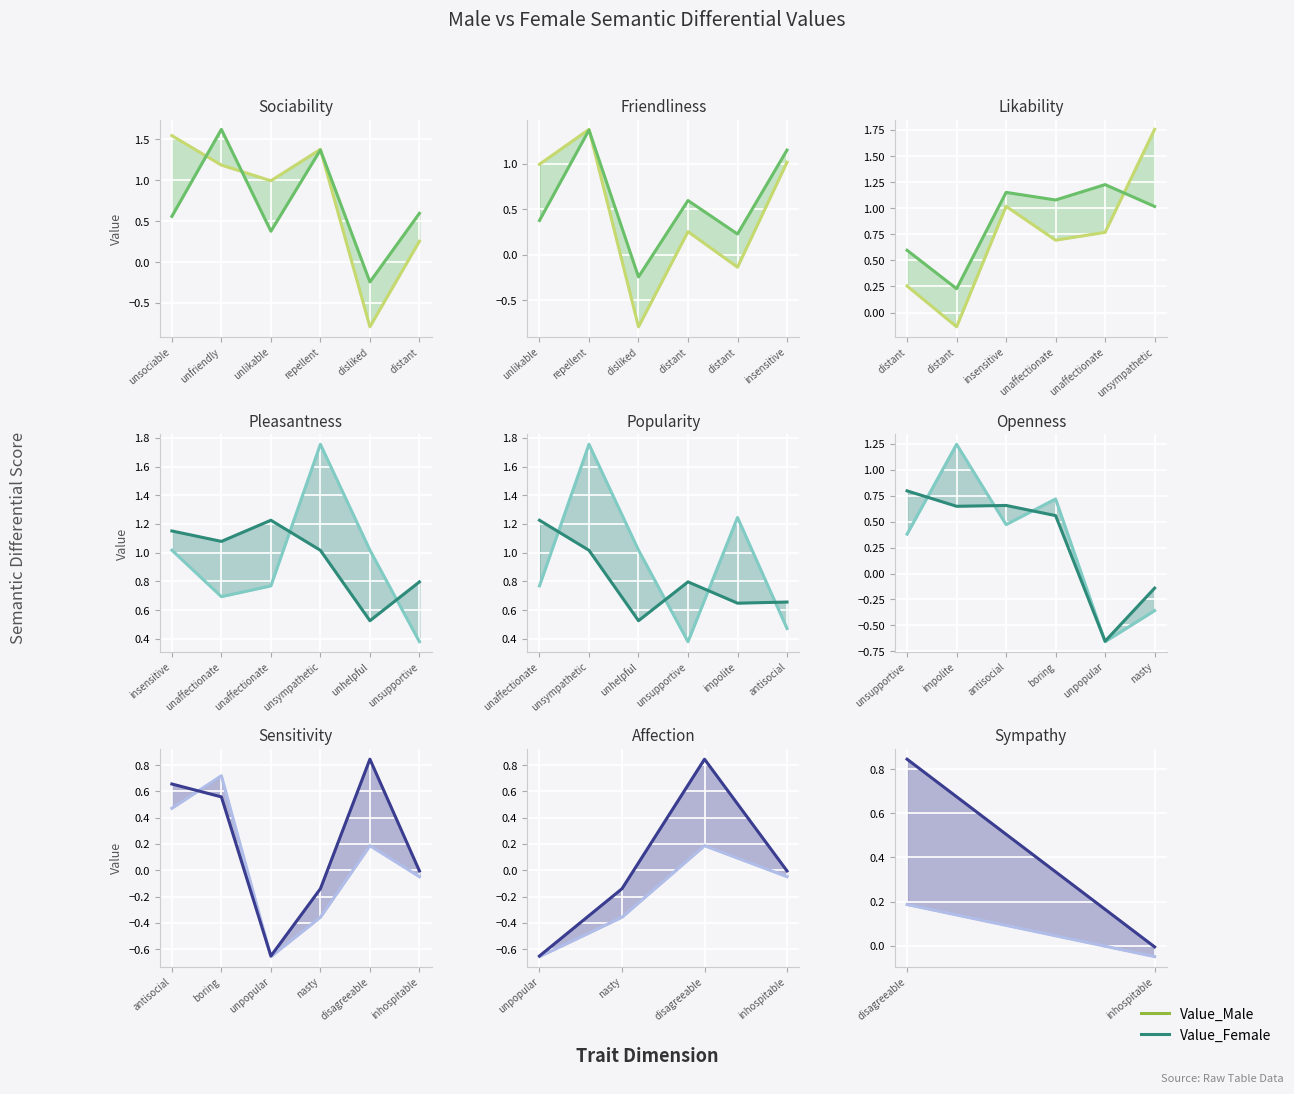

Between disagreeable and inhospitable, which is larger?

disagreeable